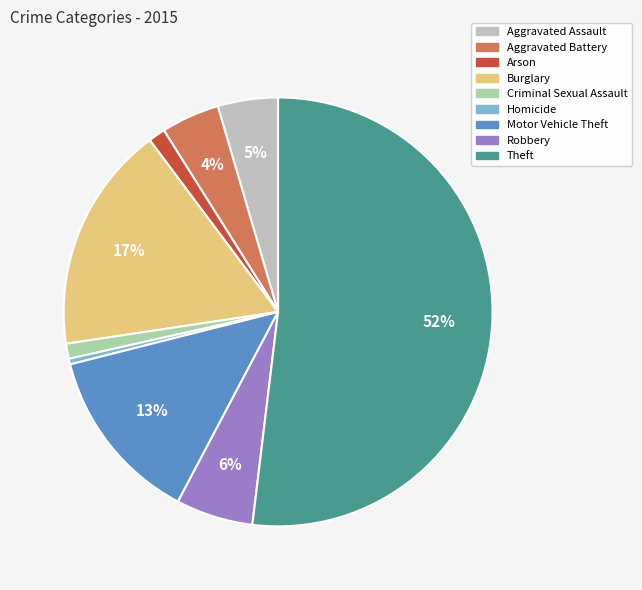

Is Theft the majority of the pie?

Yes